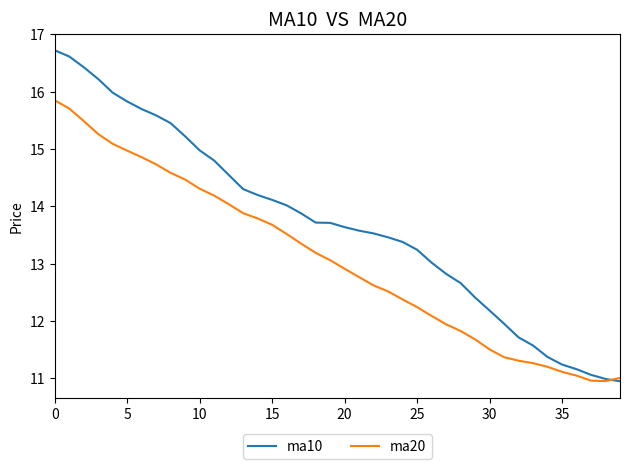

True or false: ma20 has more than 2 points higher than both neighbors.

False